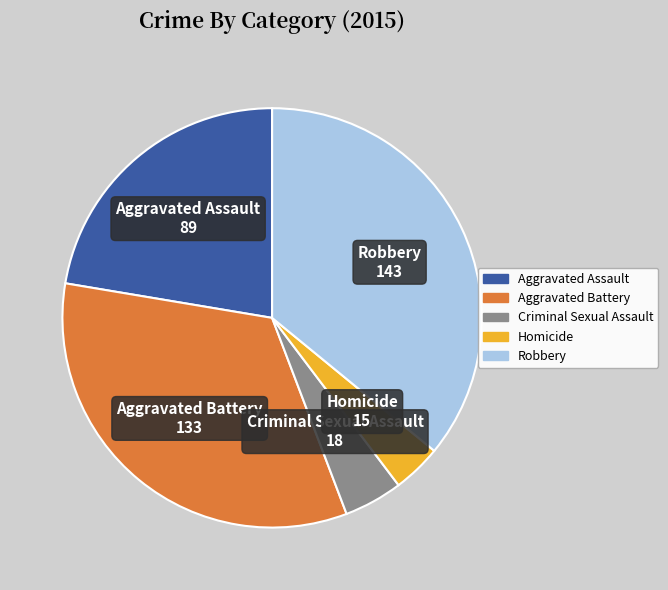

True or false: Aggravated Assault accounts for 37% of the total.

False